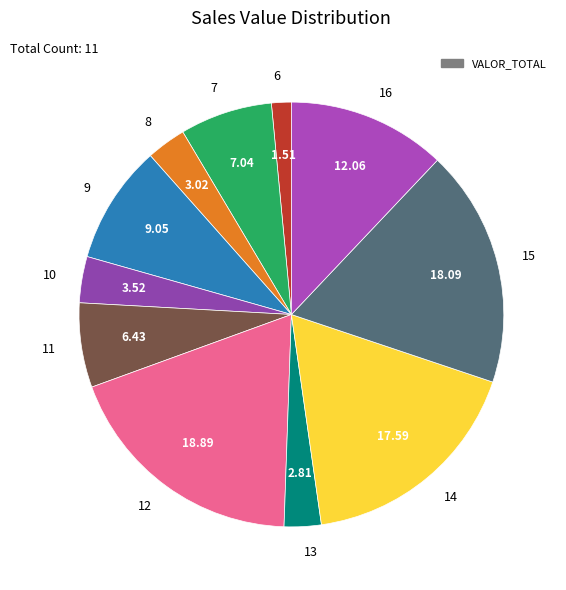

Does 16 account for over 50% of the chart?

No